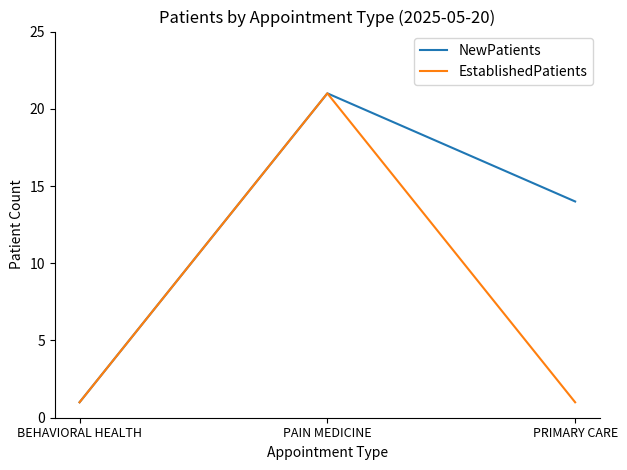

Count the NewPatients values in the range 1 to 21.

3